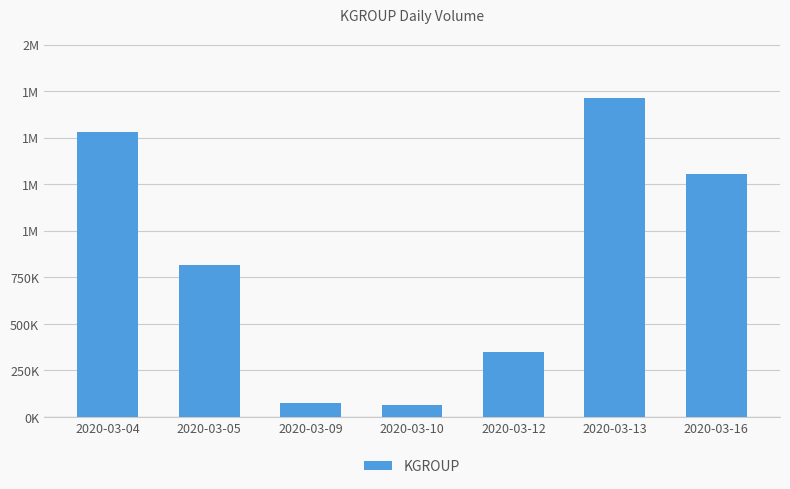

Does the chart contain any negative values?

No